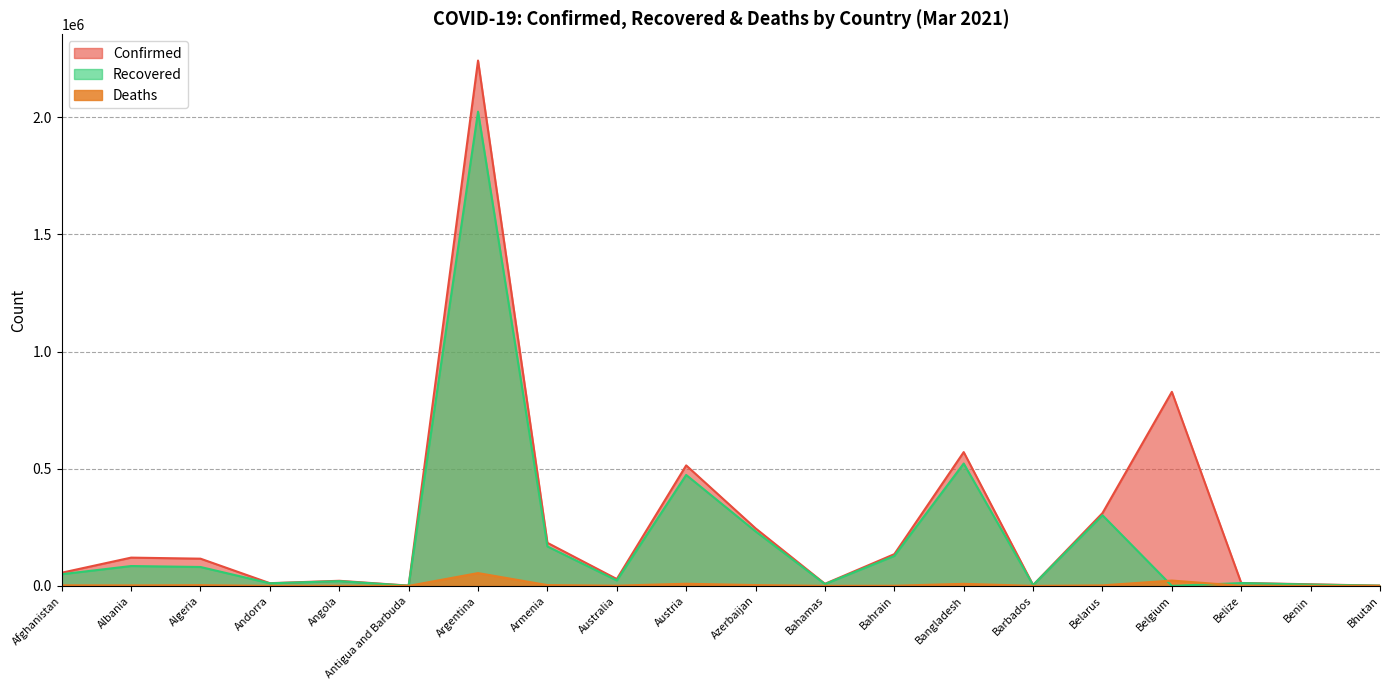

Where do Deaths and Recovered first cross each other?

Belarus and Belgium